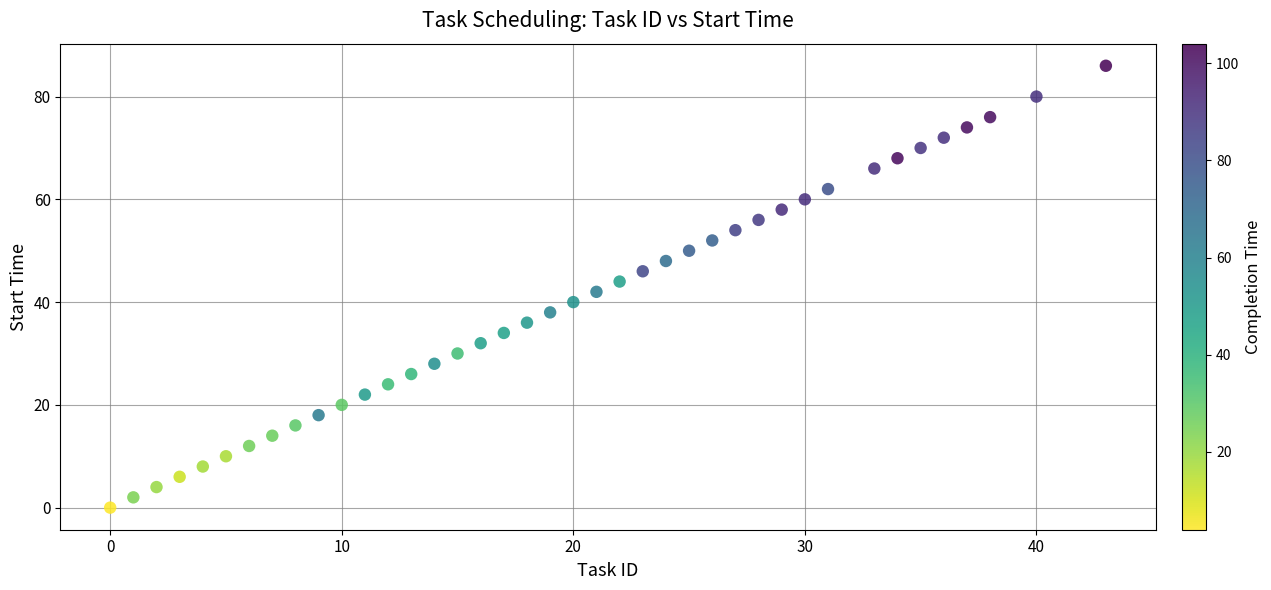

What is the range of Y values (max minus min)?

86